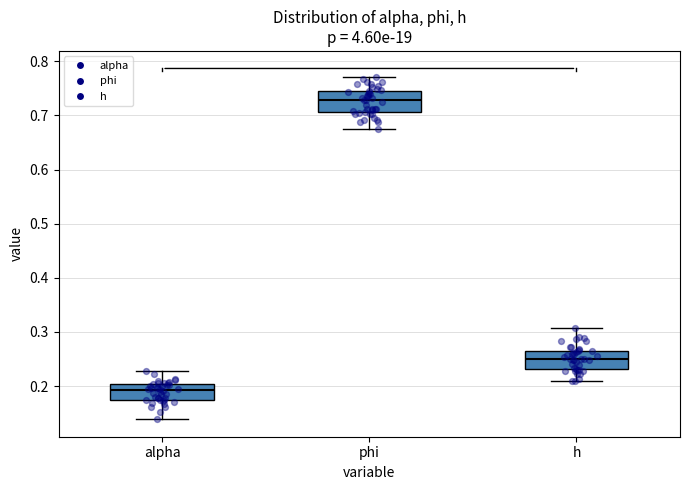

Reading left to right, read every box against the y-axis: the position of its median line, the range the box covers, and the ends of its whiskers. The values are not printed on the chart, so give them approximately, as read against the axis.

alpha: median 0.19, box 0.17 to 0.20, whiskers 0.14 to 0.23
phi: median 0.73, box 0.71 to 0.75, whiskers 0.67 to 0.77
h: median 0.25, box 0.23 to 0.27, whiskers 0.21 to 0.31